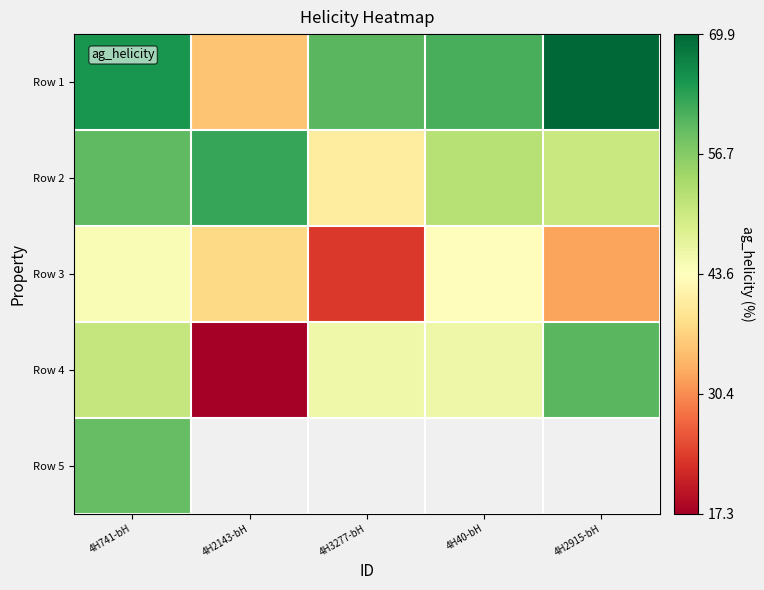

The Row 3 series shows 66.7 at 4H741-bH. True or false?

False